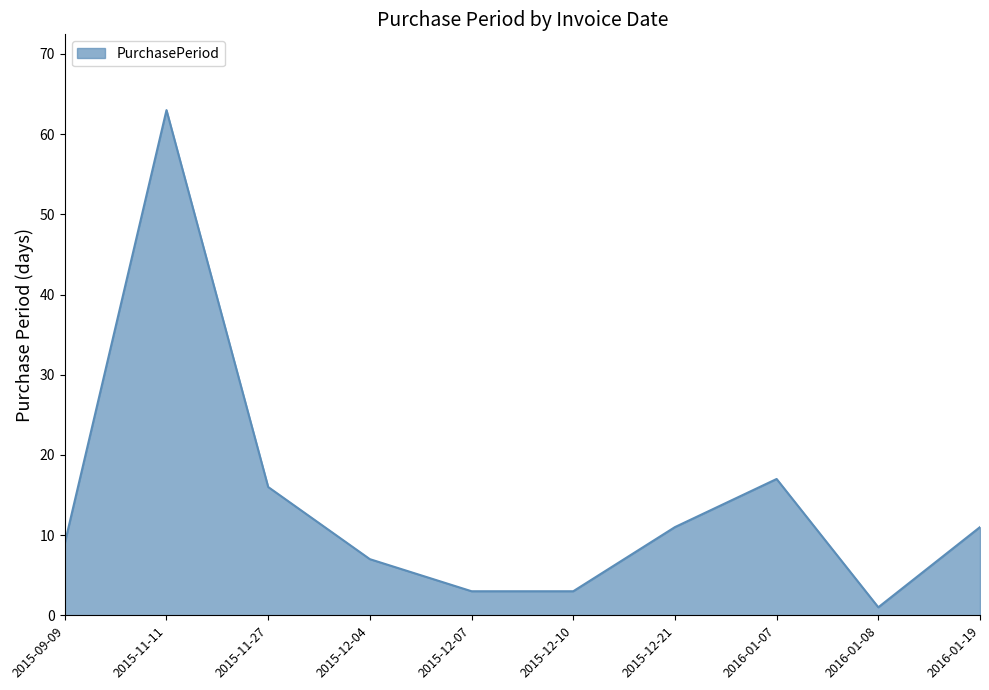

At which category does the chart reach its minimum across all series?

2016-01-08